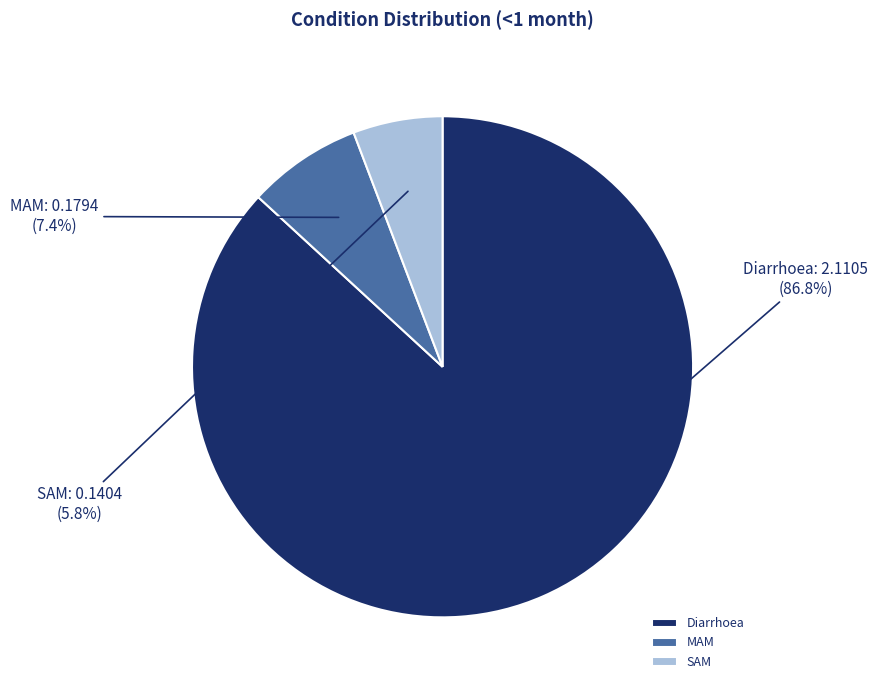

To the nearest percent, what portion does Diarrhoea represent?

87%